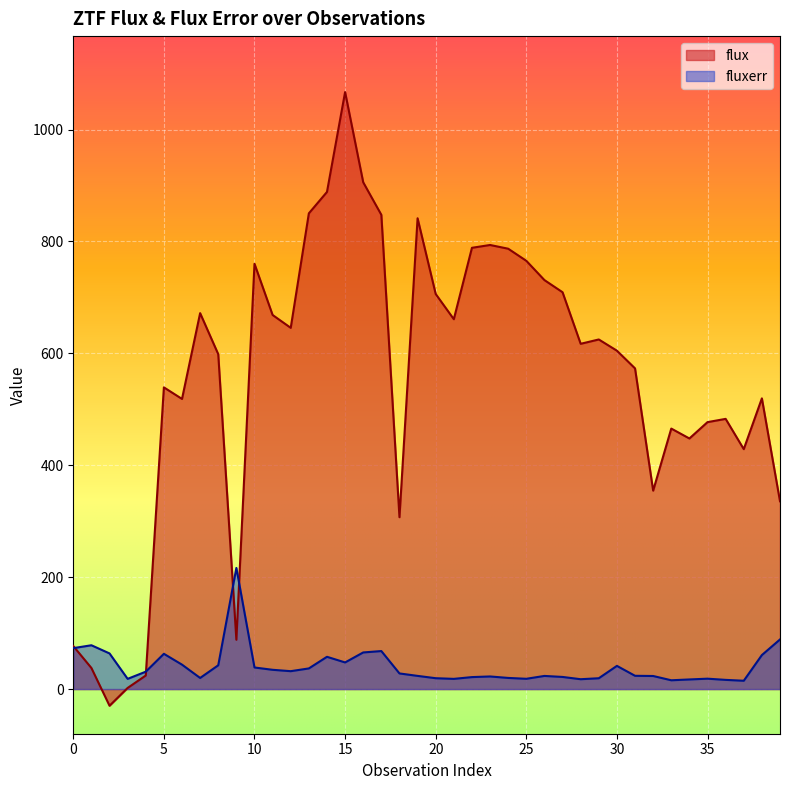

At how many categories does at least one series exceed 958?

1